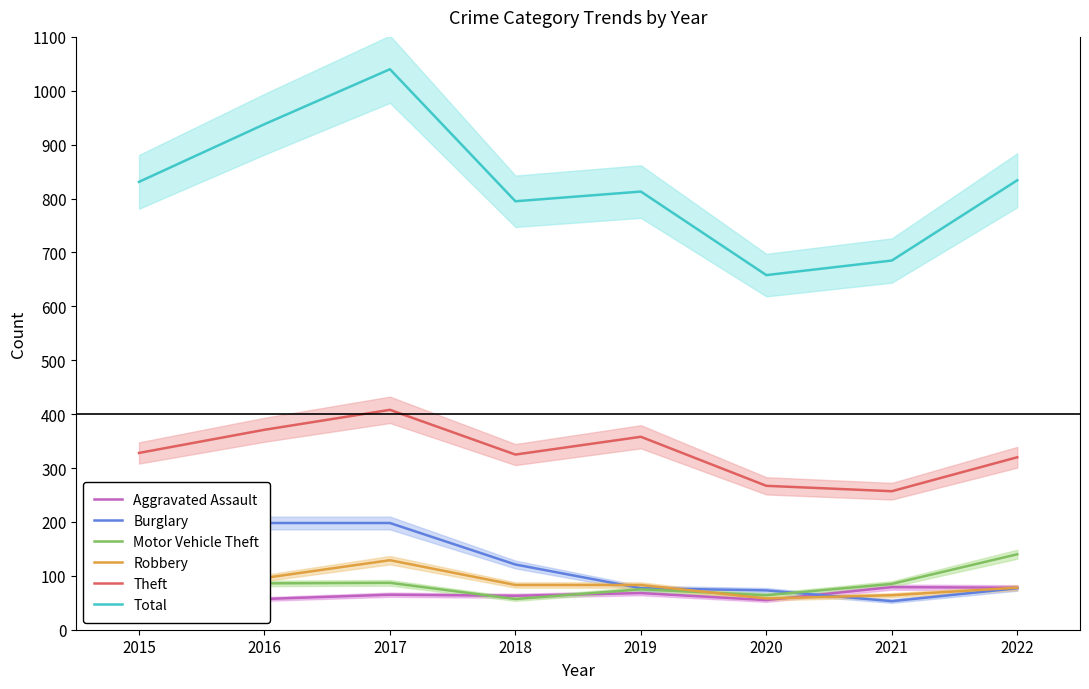

What is the difference between the highest and lowest values at 2017?

975